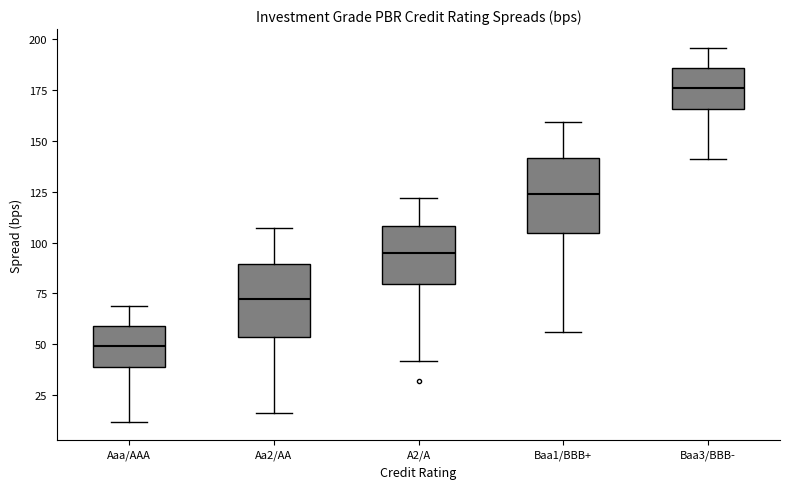

Where does the upper whisker of the box for A2/A end on the y-axis? The values are not printed on the chart, so give them approximately, as read against the axis.

120